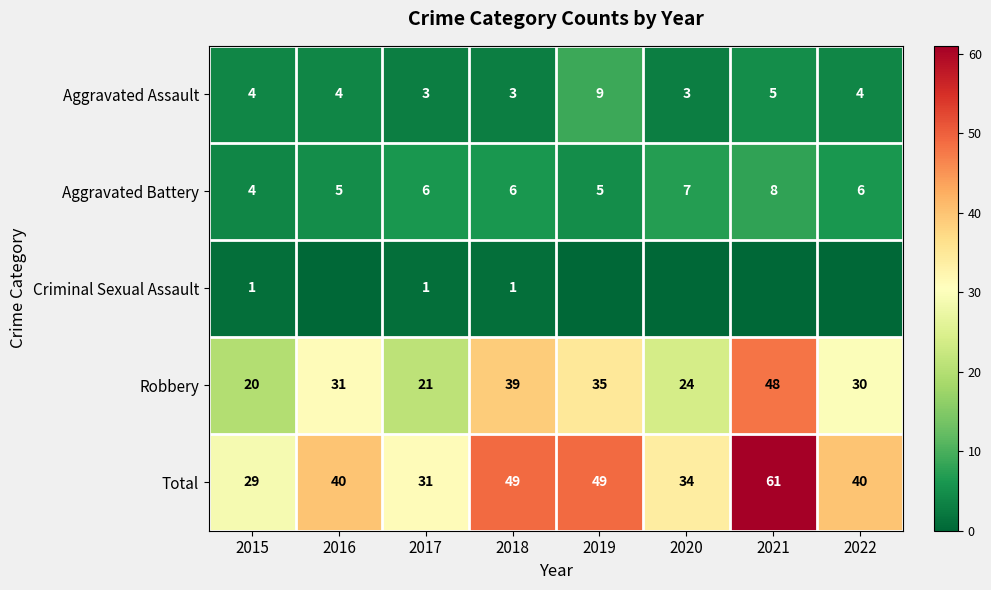

What is the spread (max minus min) of values at 2017?

30